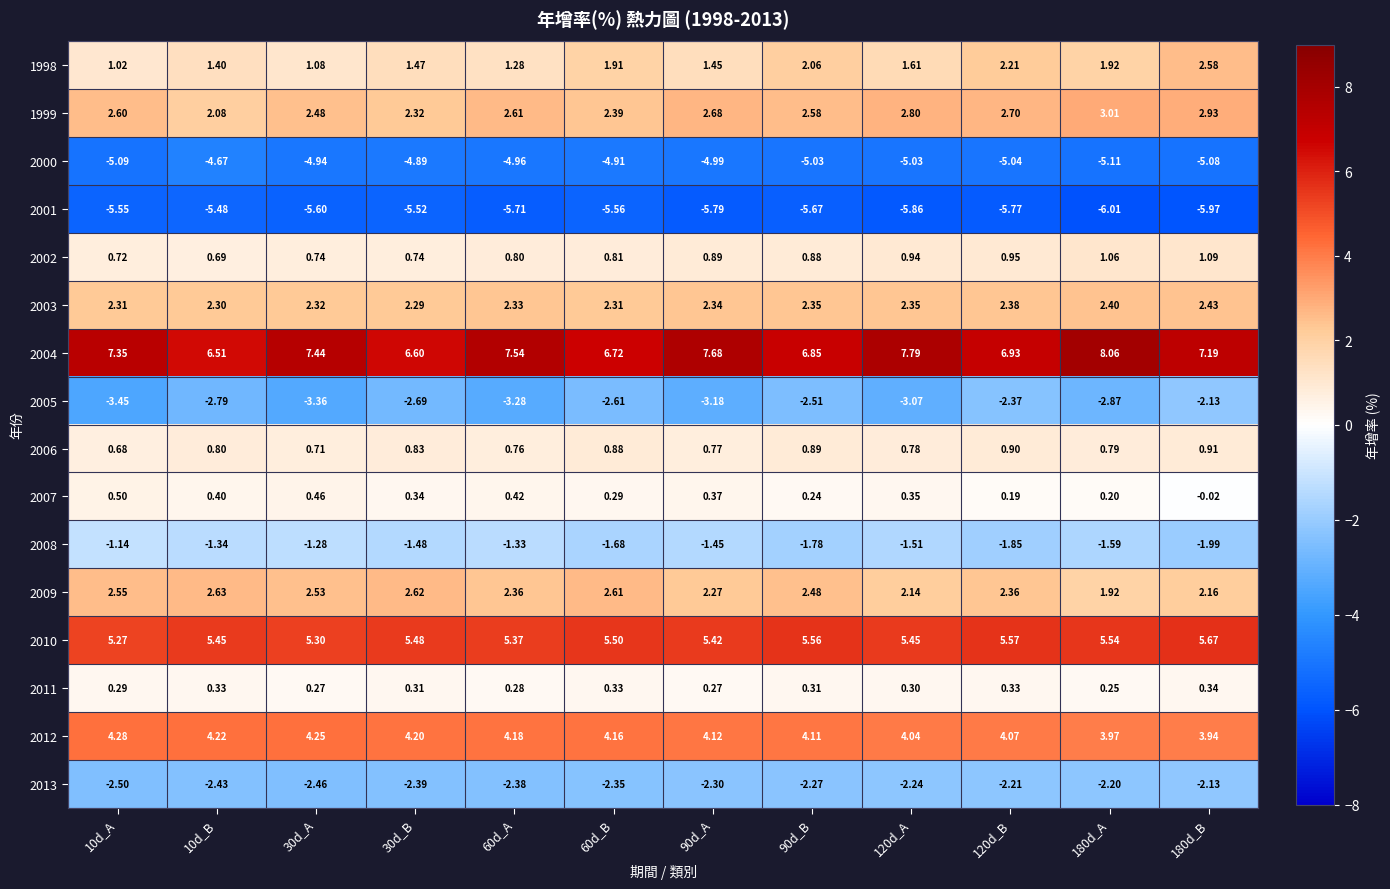

What is the difference between the highest and lowest values at 180d_B?

13.2